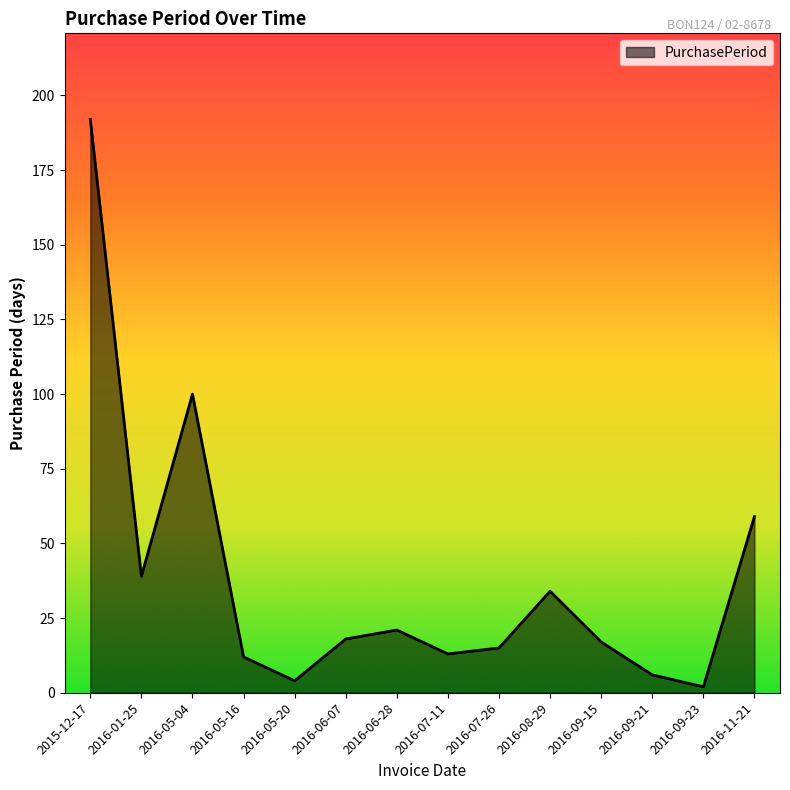

At which label is the value closest to 97?

2016-05-04